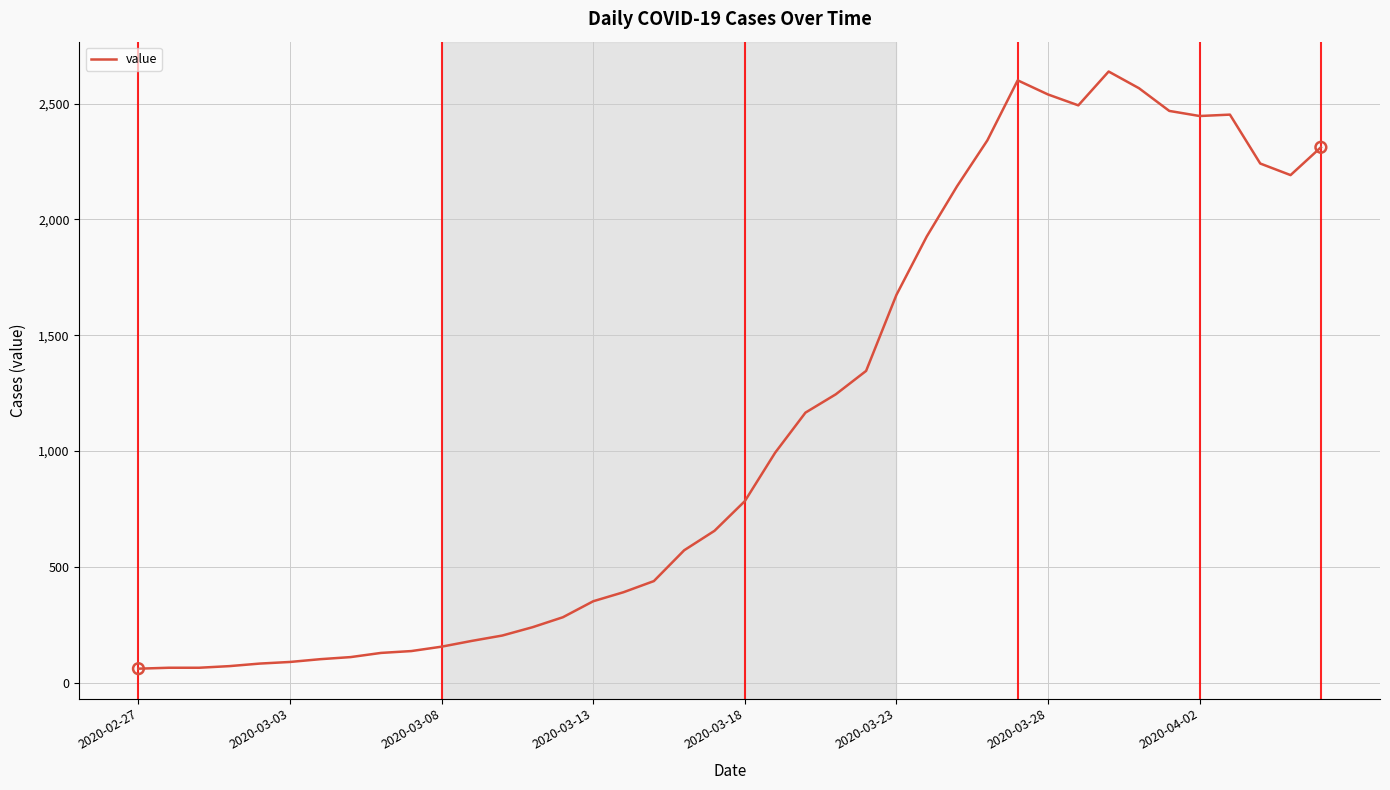

What is the difference between the maximum and minimum values?

2577